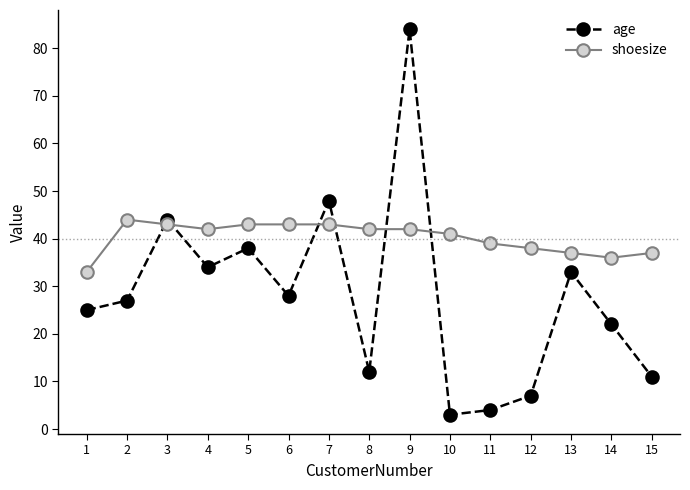

Between which two adjacent categories do age and shoesize first intersect?

2 and 3